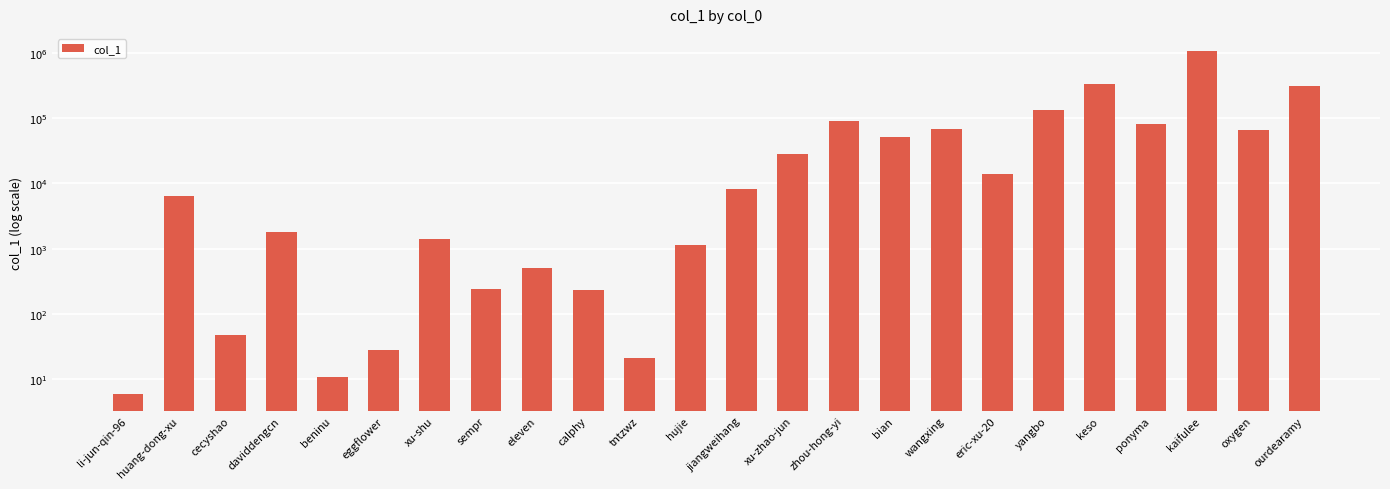

What is the difference between the values at bian and xu-zhao-jun?

23377